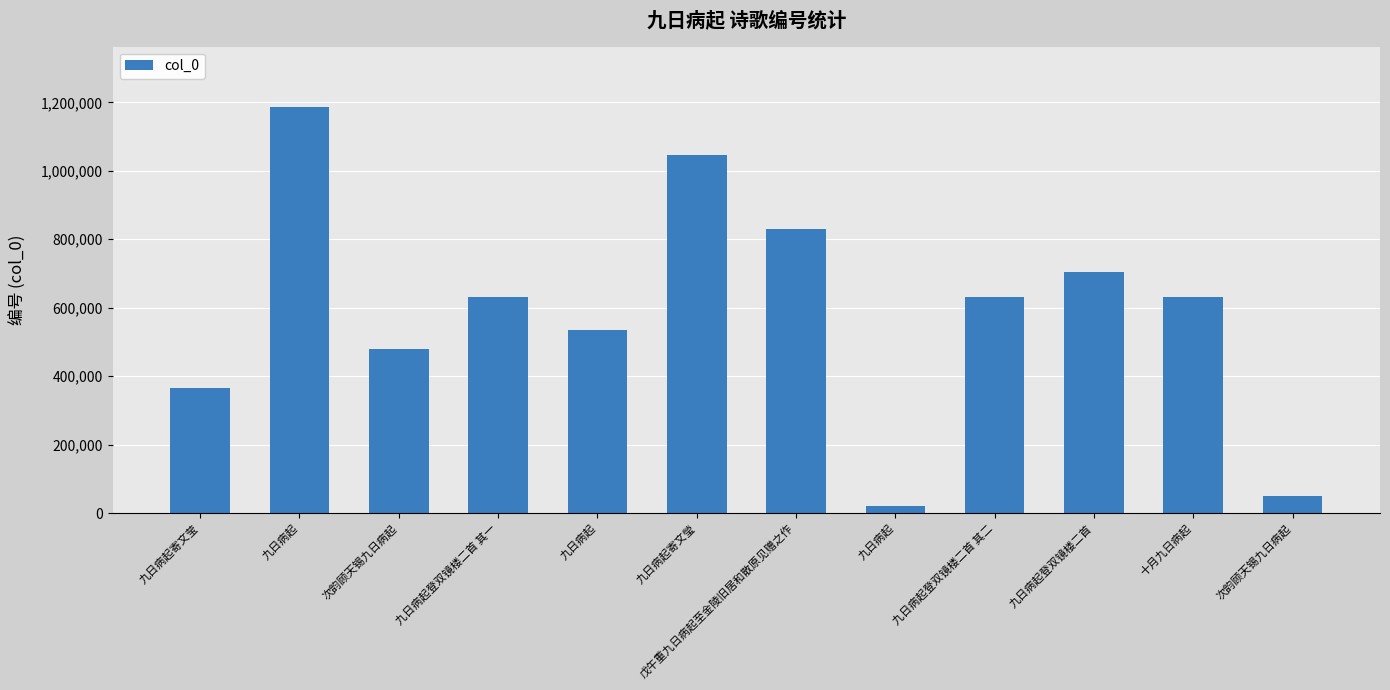

Are the bars horizontal?

No